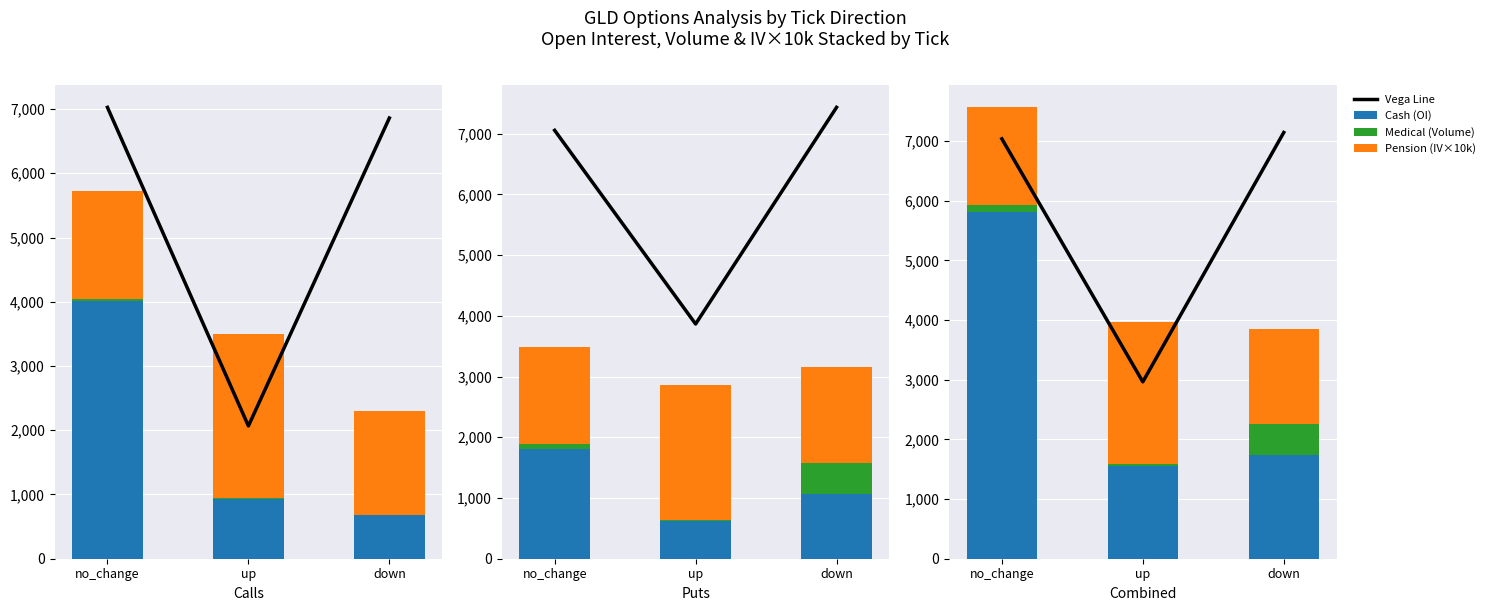

Rank the series at no_change from lowest to highest value.

Medical (Volume), Pension (IV×10k), Cash (OI), Vega Line